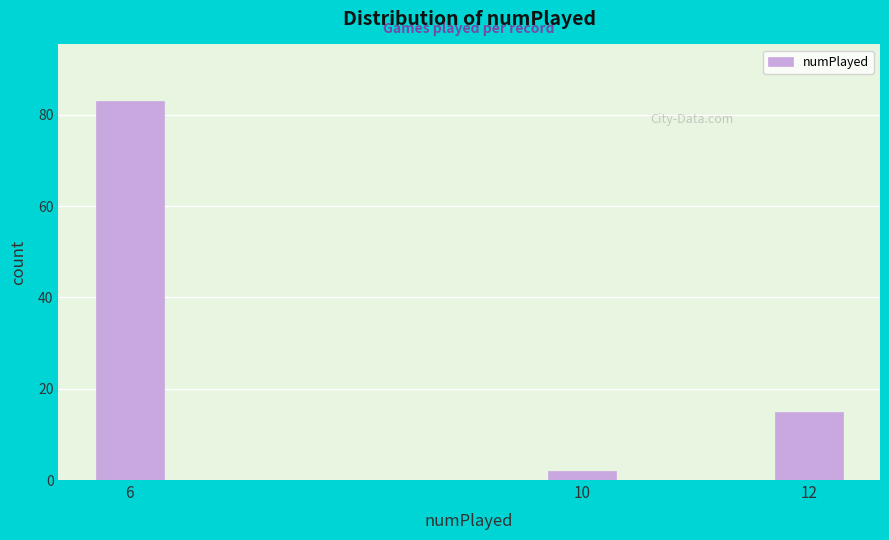

Reading left to right, what are all the values shown in this chart?

83	2	15